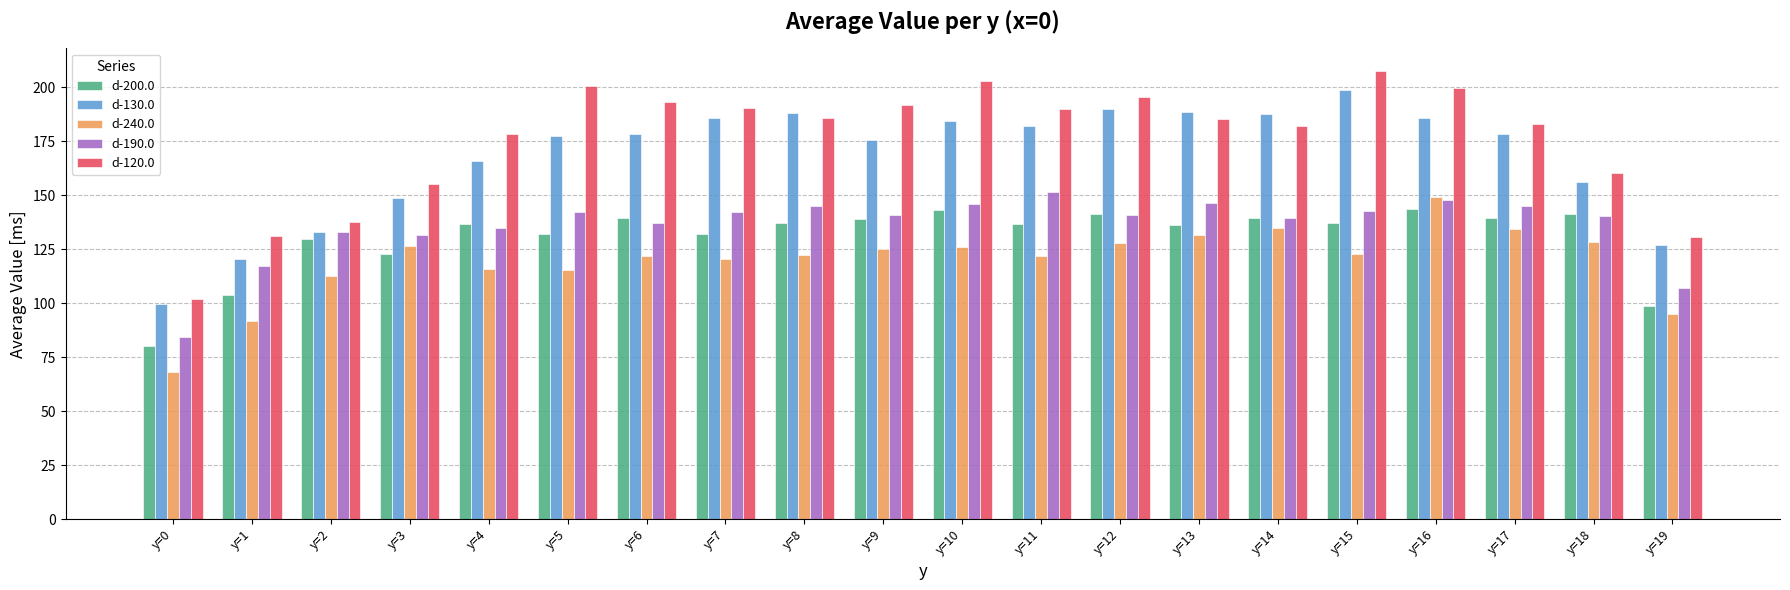

Which category has the highest value across all series?

y=15